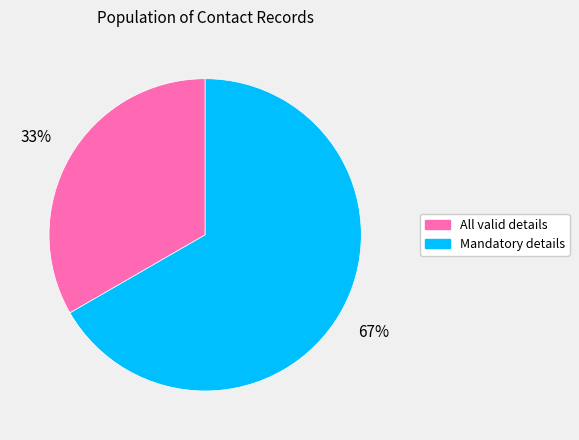

Combined, do Mandatory details and All valid details account for over 50%?

Yes